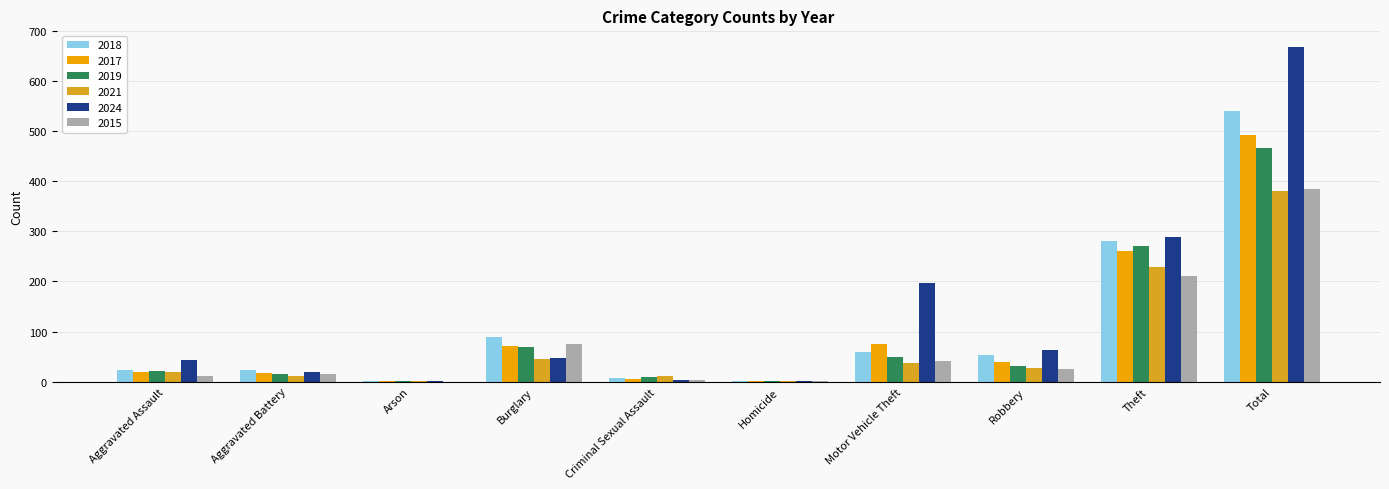

How many groups of bars are there?

10